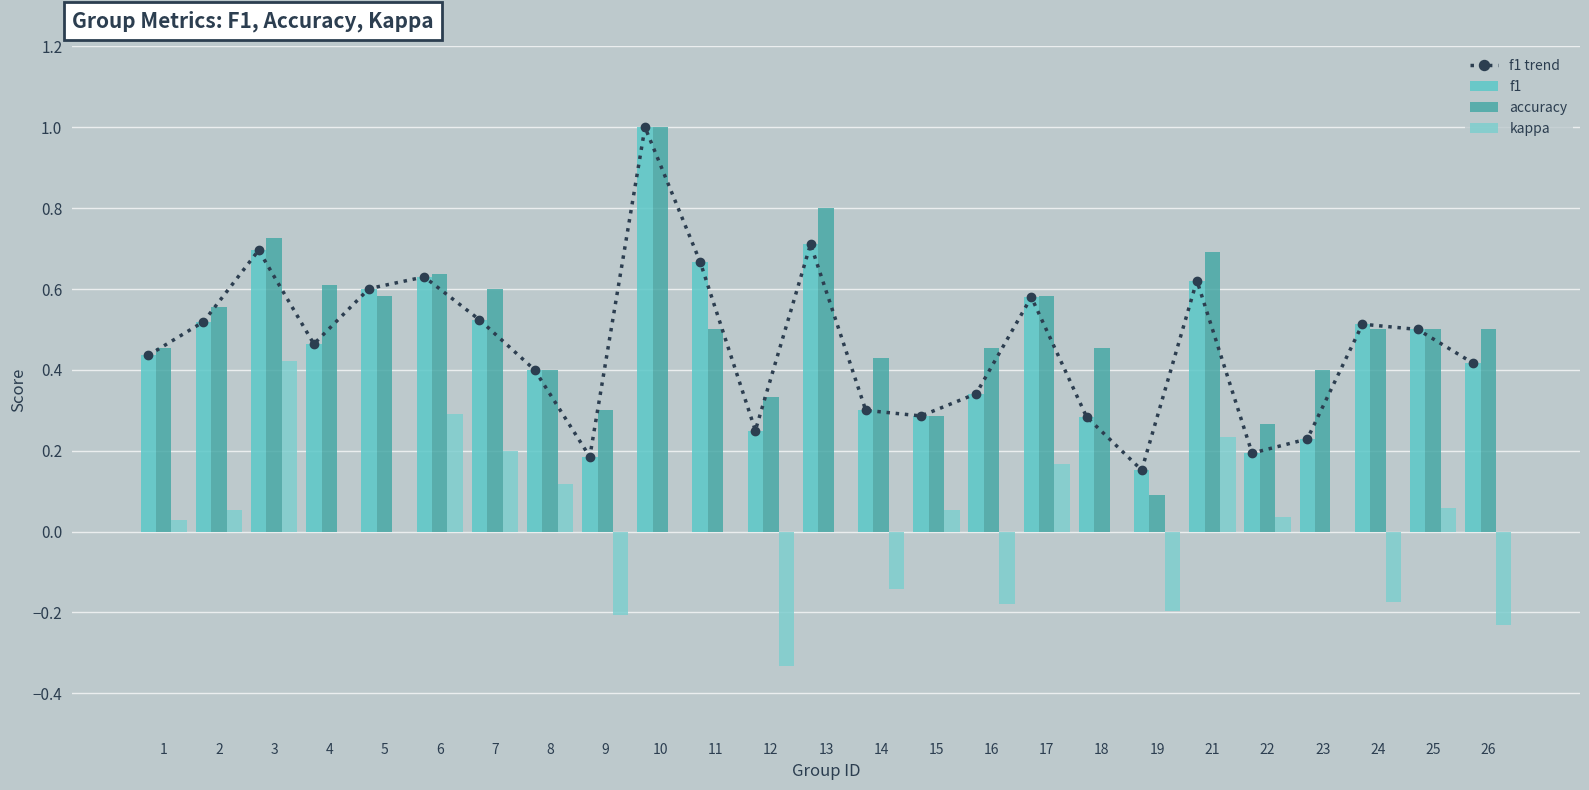

What are all the series names shown in the legend?

f1 trend, f1, accuracy, kappa